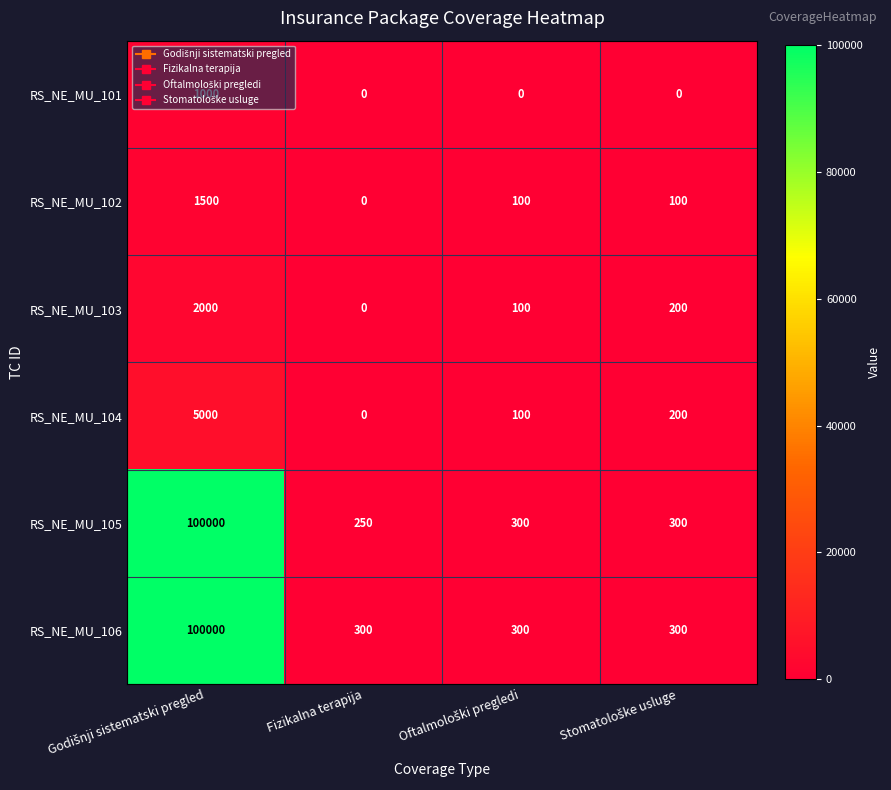

The value of RS_NE_MU_105 at Fizikalna terapija is 345. True or false?

False